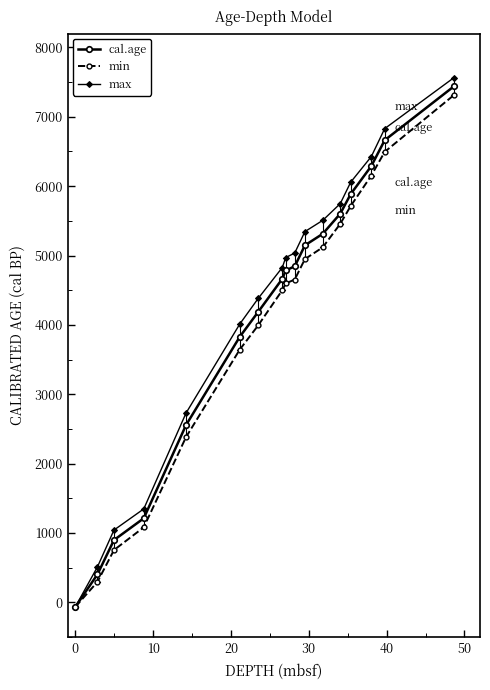

What is the highest value of the min series?

7311